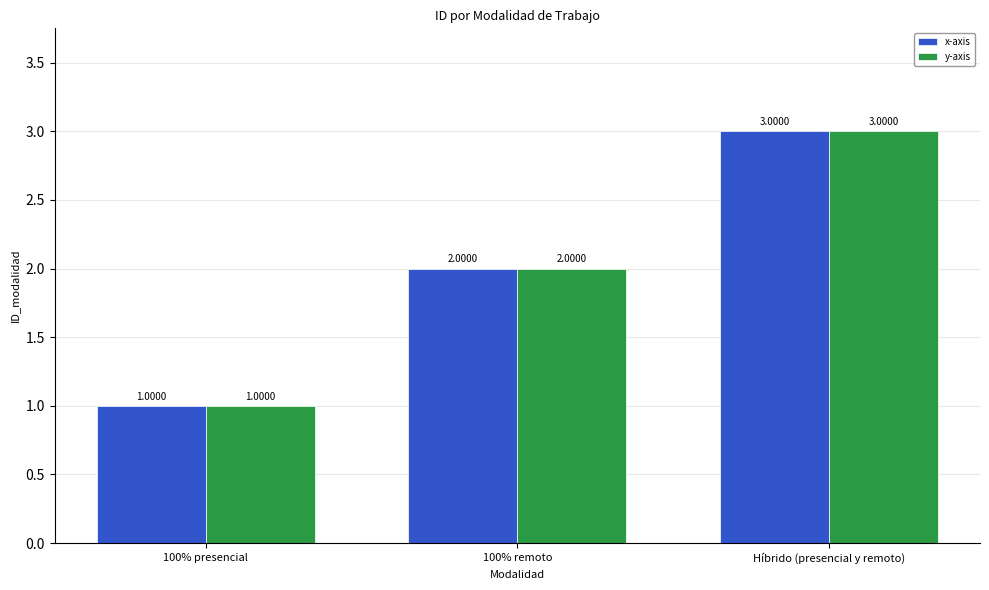

What are all the series names shown in the legend?

x-axis, y-axis